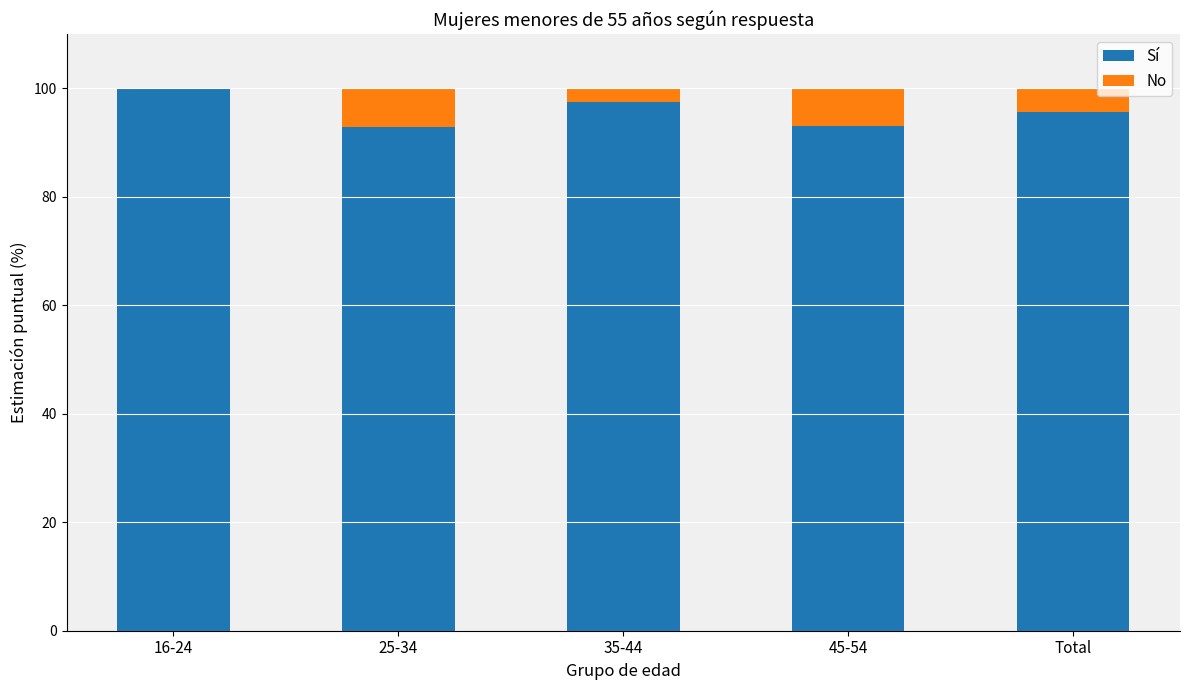

What is the total value across all series at Total?

100.0